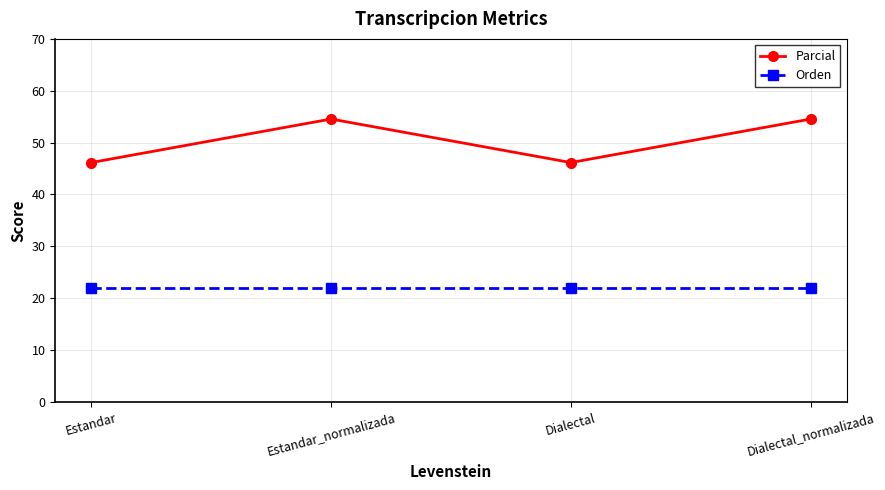

What is the minimum value shown in the chart?

22.0